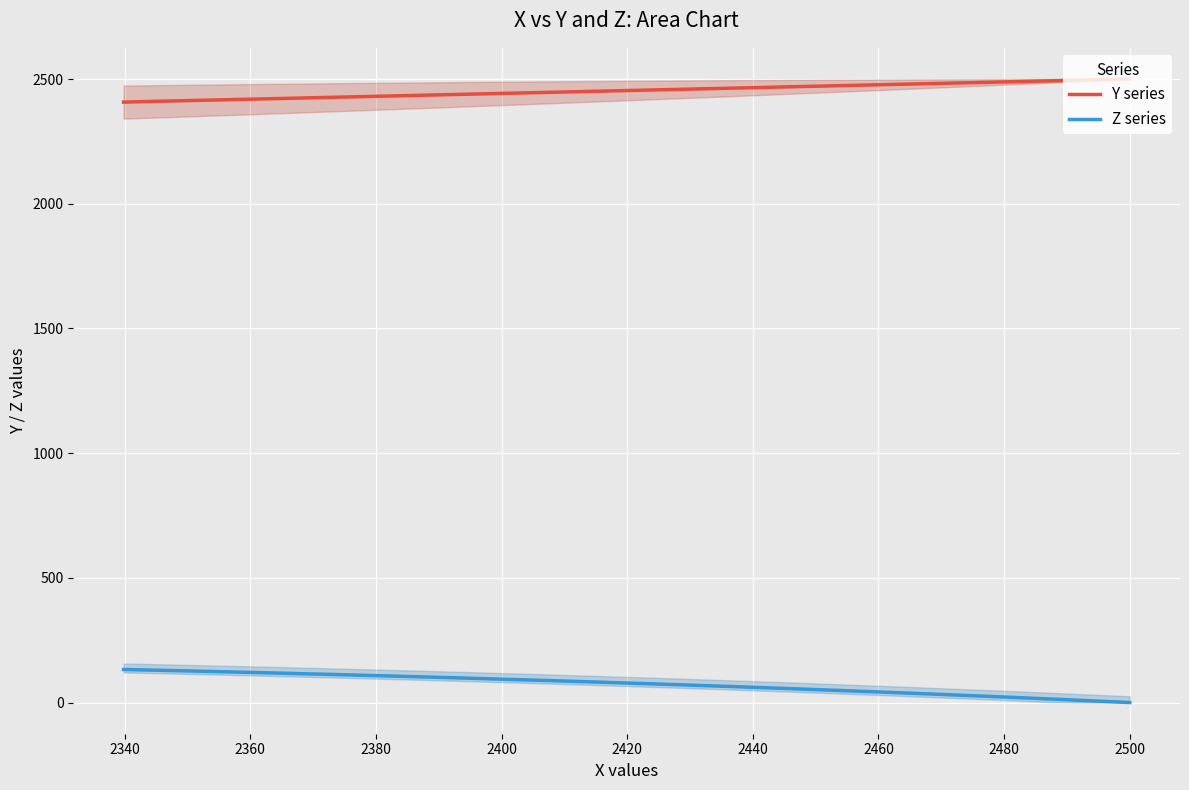

True or false: Z series and Y series intersect in this chart.

False